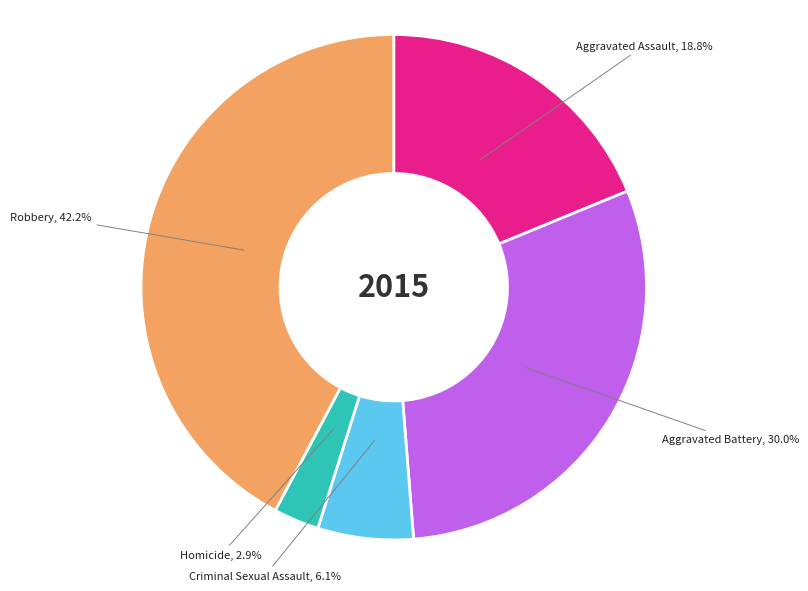

What percentage do Robbery and Homicide together represent?

45.1%